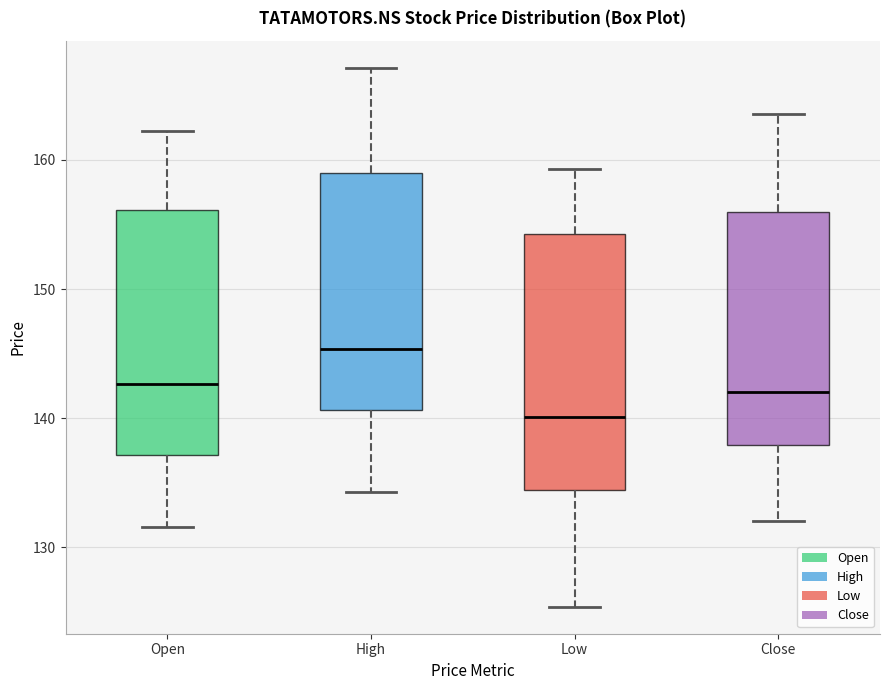

Reading left to right, transcribe this box plot: for each box, give where its median line is, the range the box spans, and where its two whiskers end, as read against the y-axis. The values are not printed on the chart, so give them approximately, as read against the axis.

Open: median 143, box 137 to 156, whiskers 132 to 162
High: median 145, box 141 to 159, whiskers 134 to 167
Low: median 140, box 134 to 154, whiskers 125 to 159
Close: median 142, box 138 to 156, whiskers 132 to 164